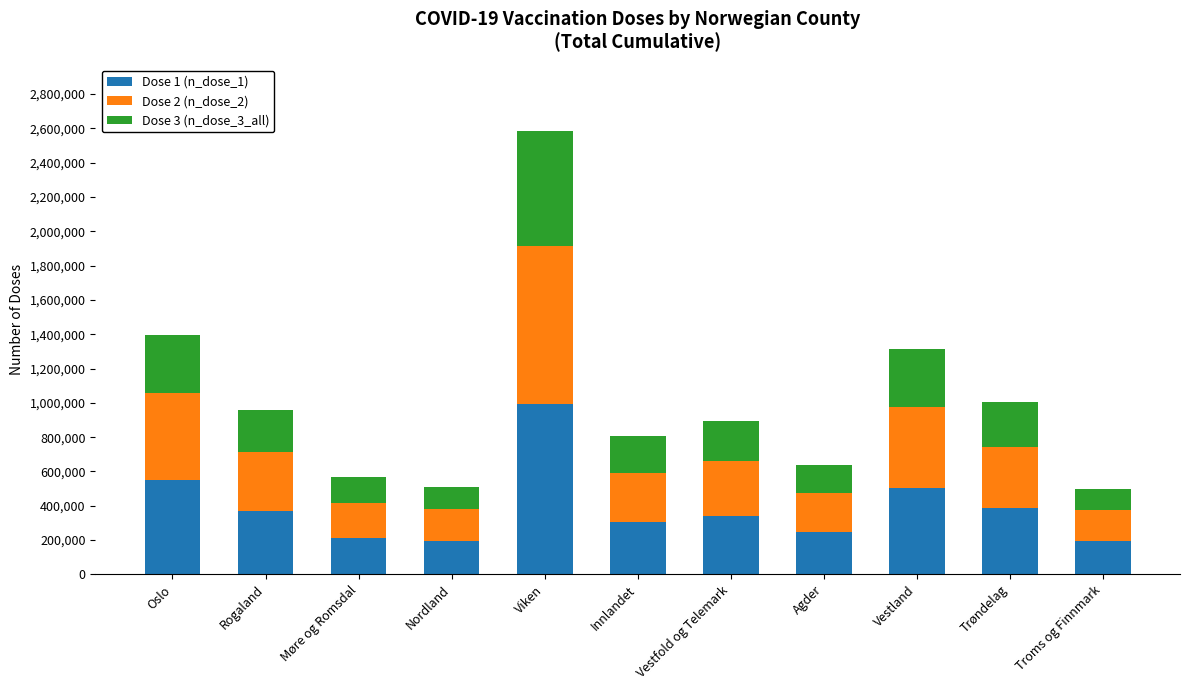

The value of Dose 1 (n_dose_1) at Agder is 83580. True or false?

False